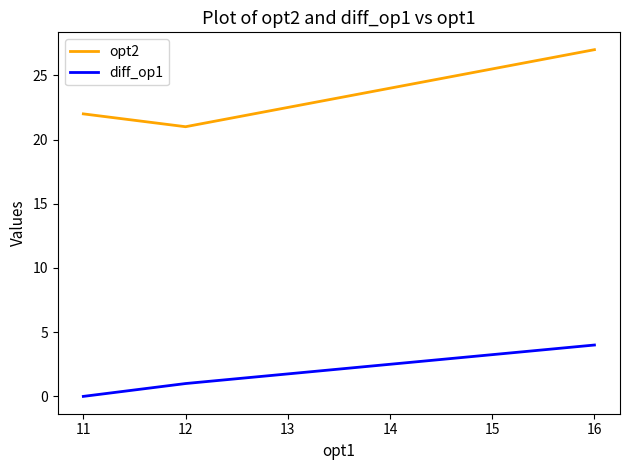

List the labels in order of opt2 value, largest first.

16, 11, 12